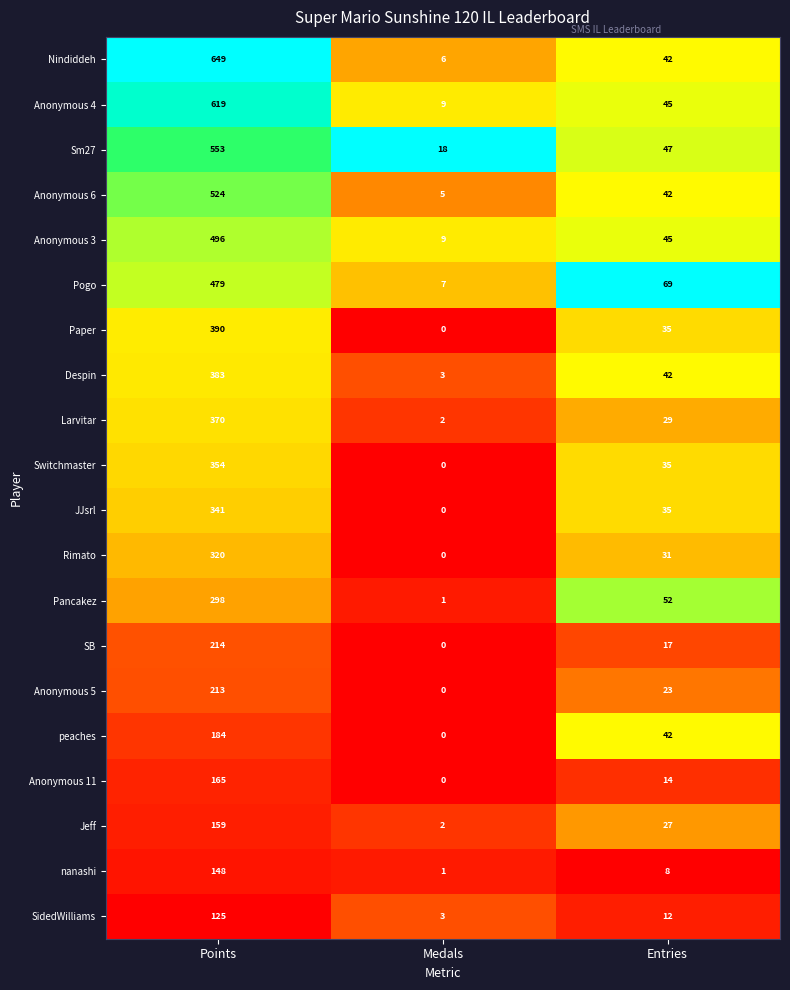

How many series are shown in this chart?

20